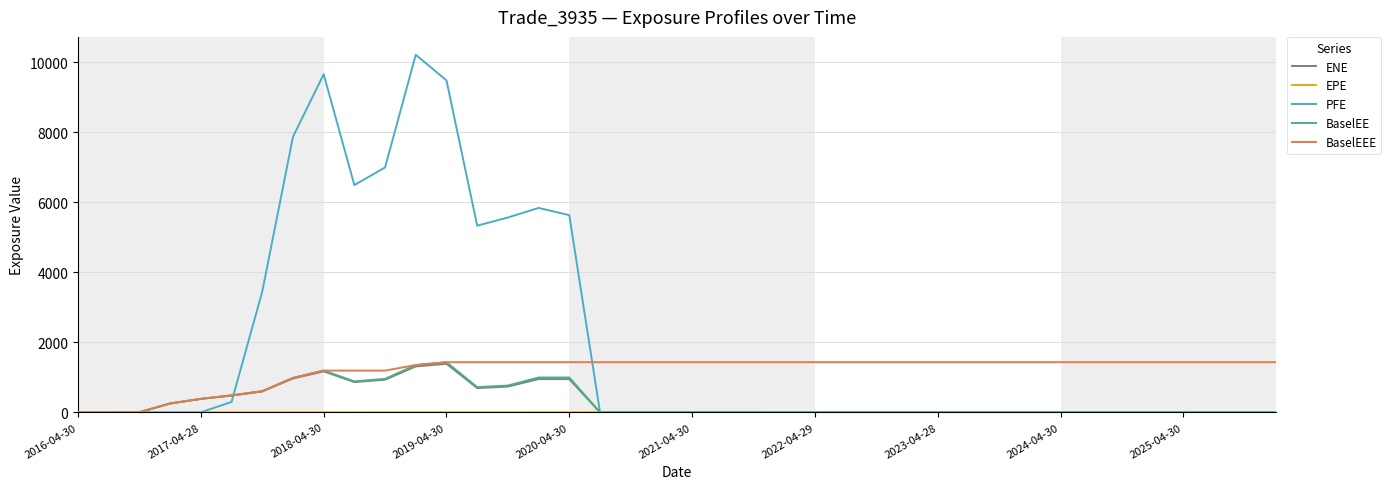

Which series has the largest range (max minus min)?

PFE